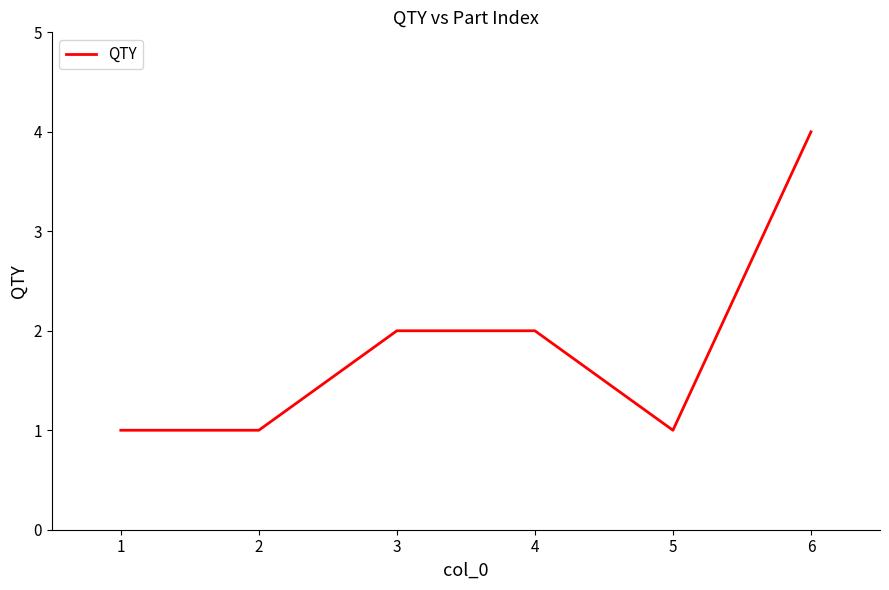

Does the chart have visible grid lines?

No